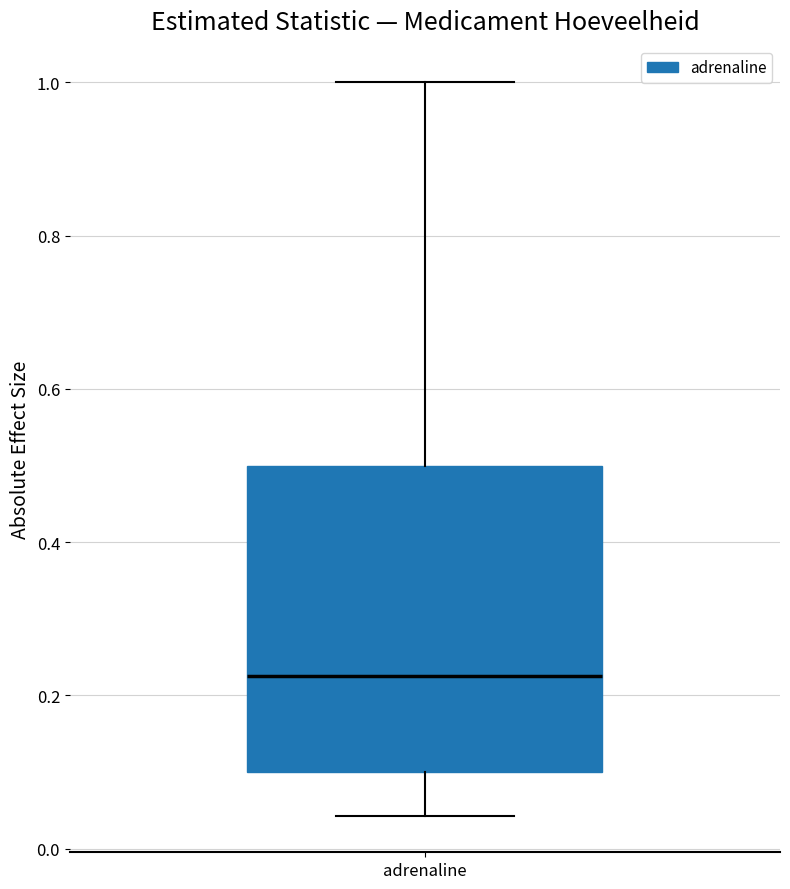

Where is the lower edge of the box for adrenaline on the y-axis? The values are not printed on the chart, so give them approximately, as read against the axis.

0.10